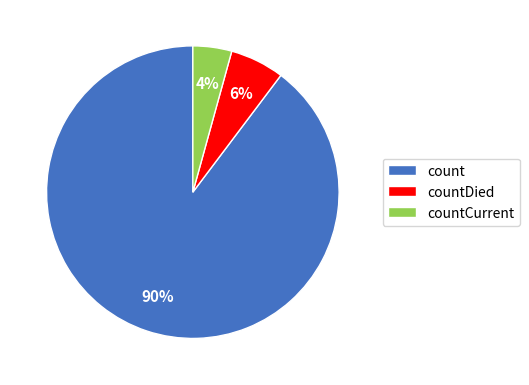

Is the sum of count and countCurrent greater than half?

Yes